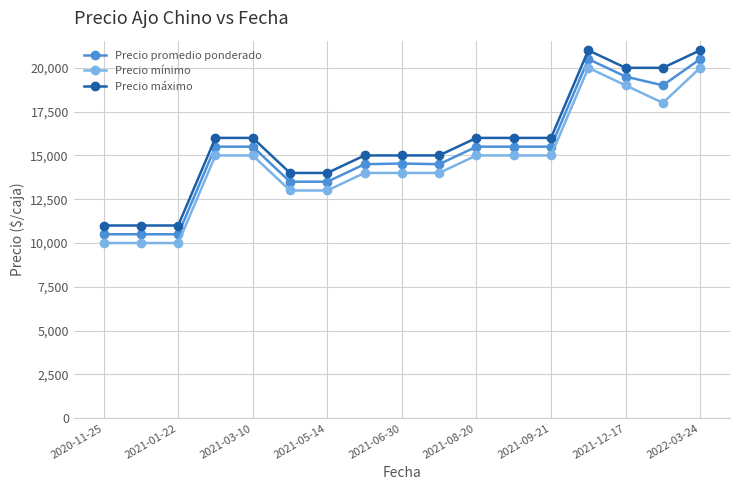

What is the value of the Precio máximo point at the 12th from the left?

16000